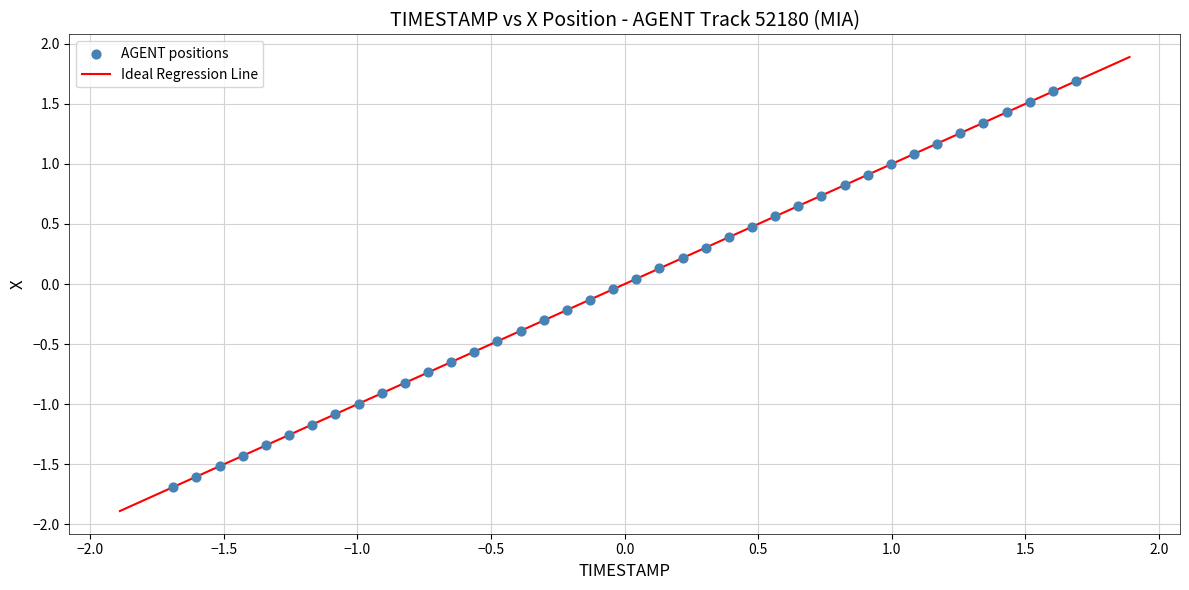

What is the range of X values (max minus min)?

3.4